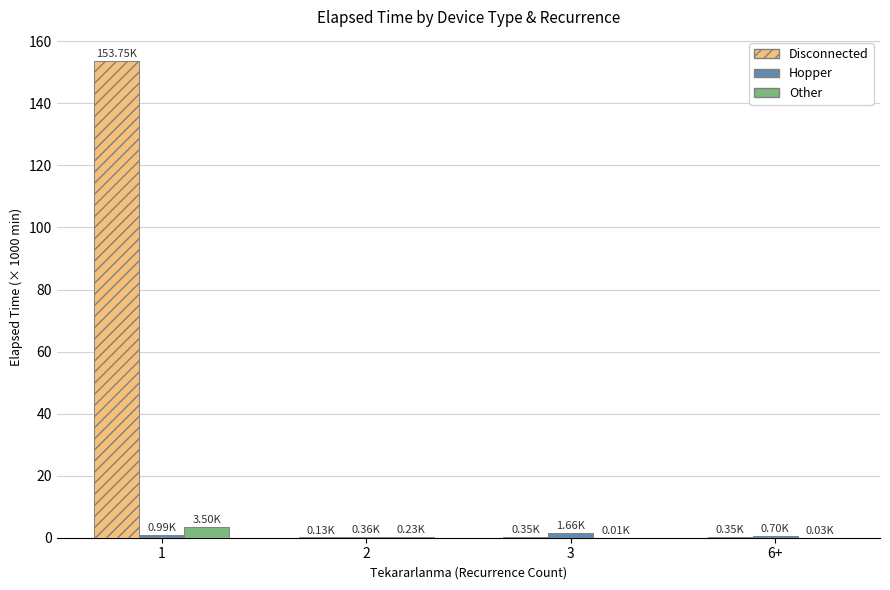

What is the sum of all Disconnected values?

154.6